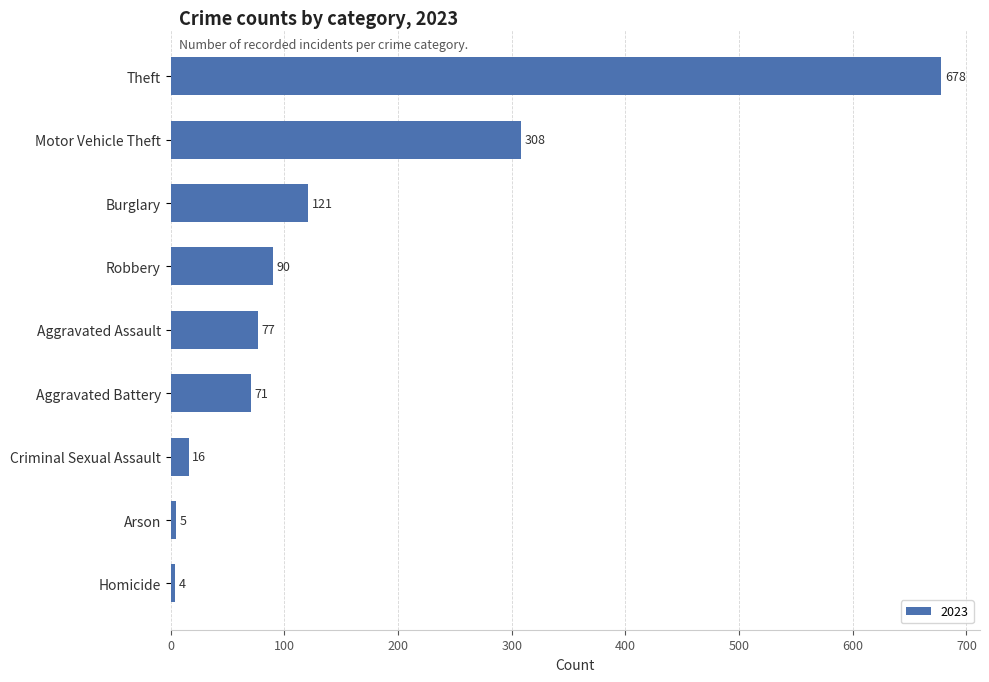

How many series are shown in this chart?

1